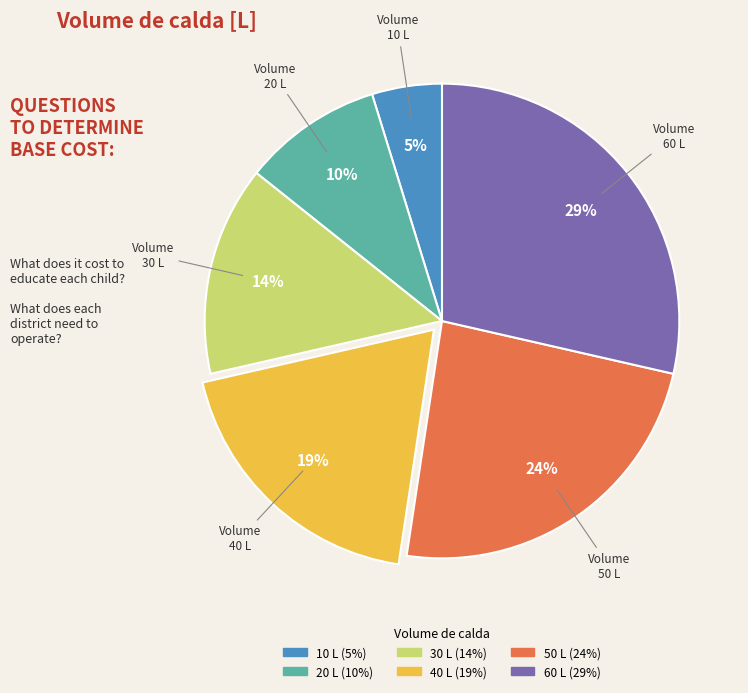

Which has a higher value, 30 or 40?

40